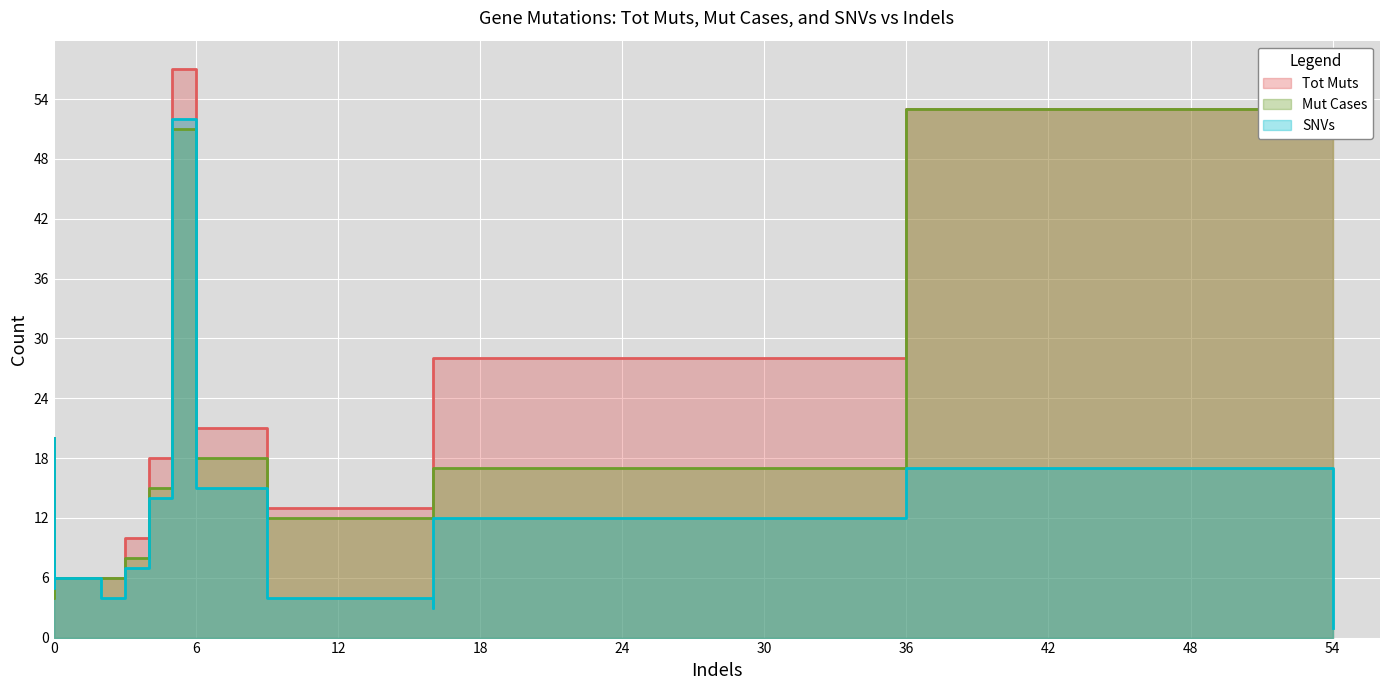

What is the maximum value shown in the chart?

57